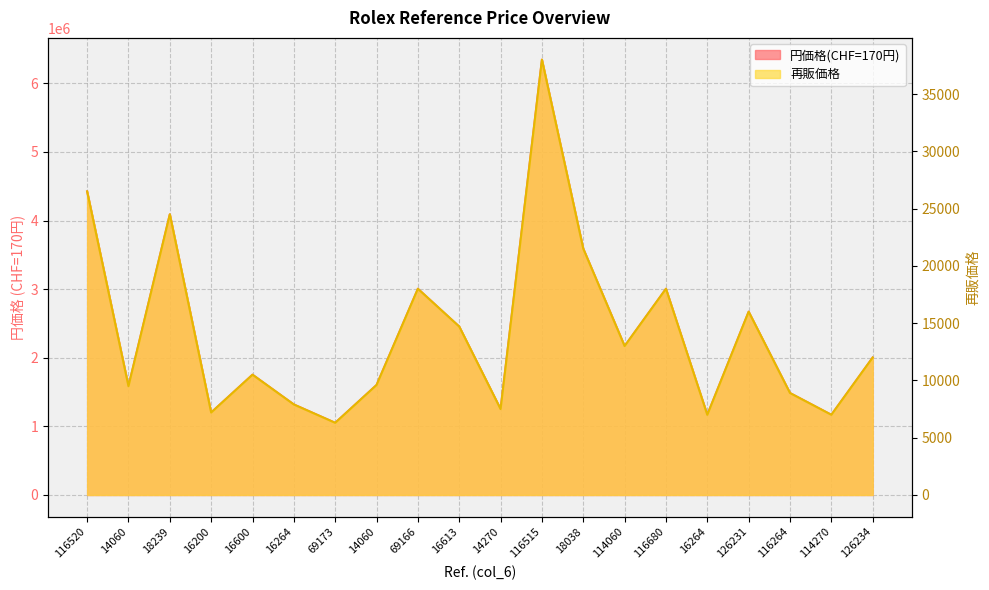

In 円価格(CHF=170円), how many points are higher than both neighbors (excluding endpoints)?

6